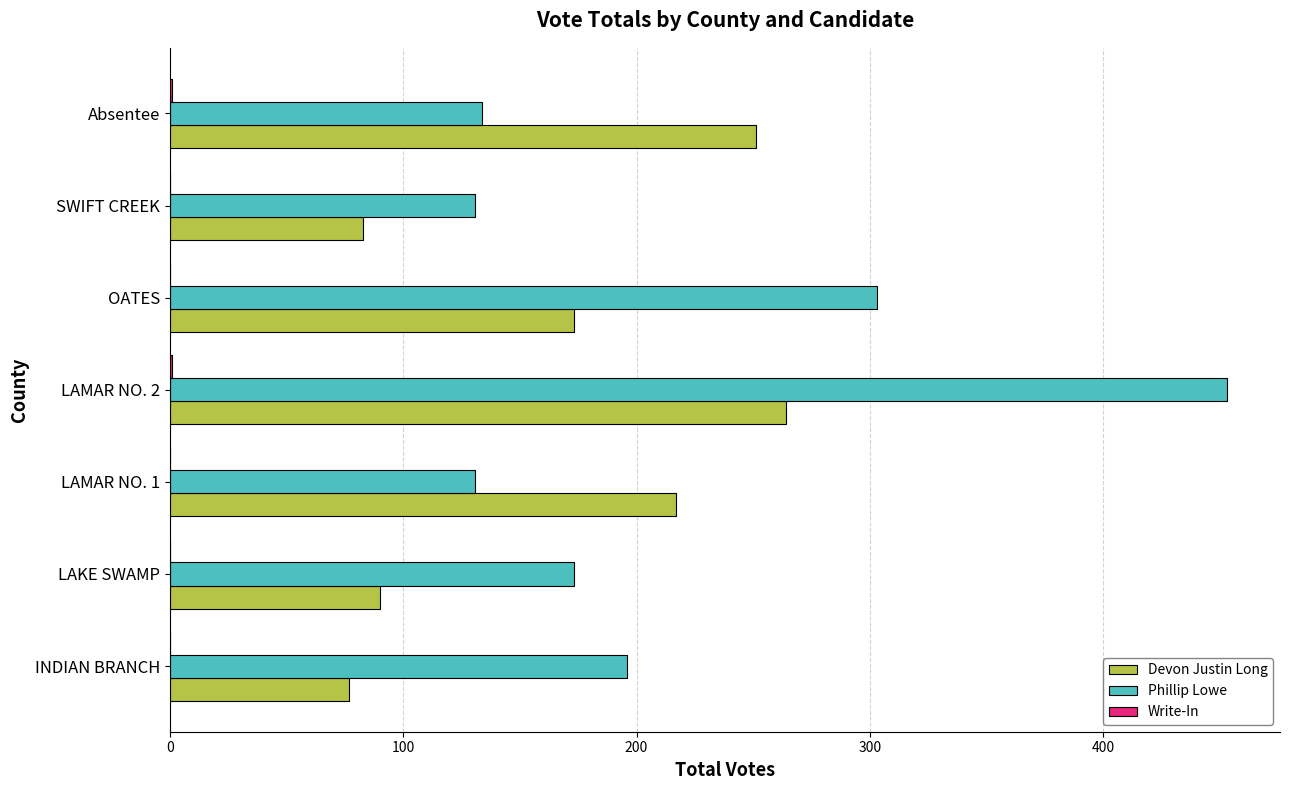

Which series has the largest total across all categories?

Phillip Lowe